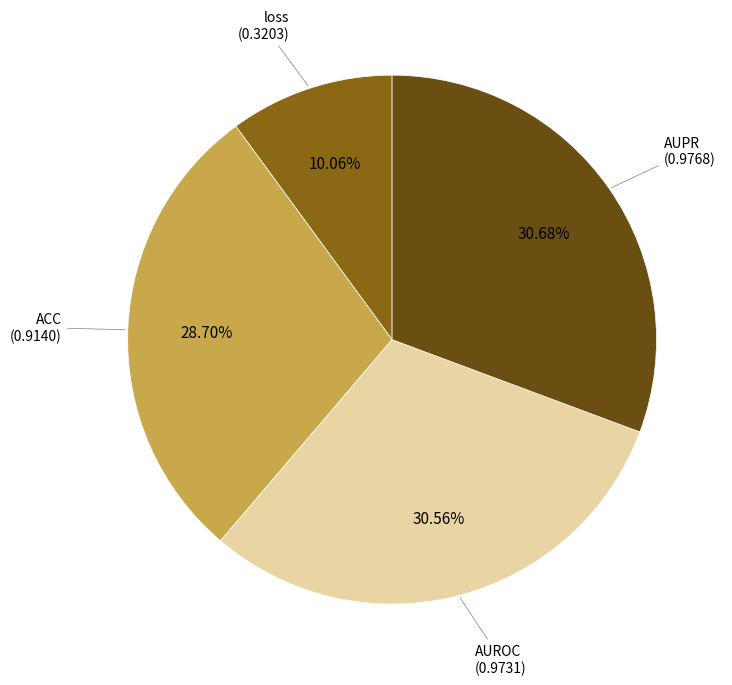

Does any single category account for the majority?

No